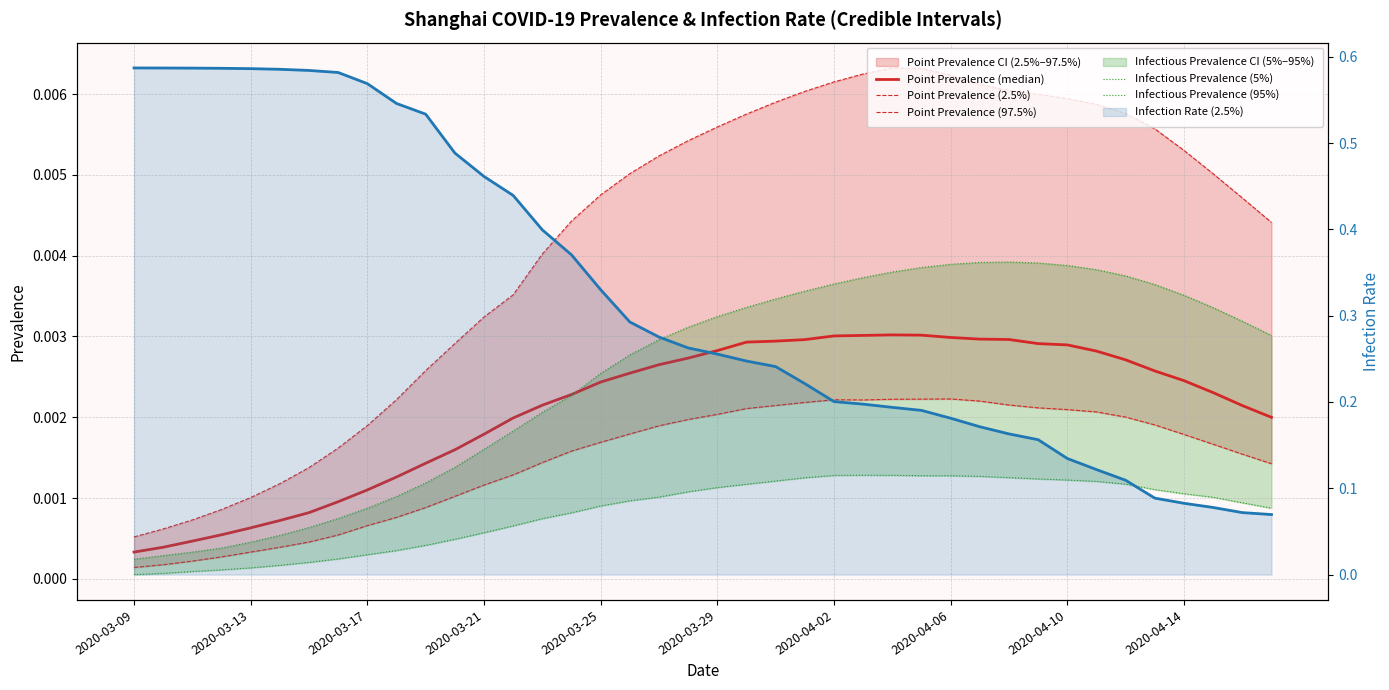

Which series changed the most between 2020-04-02 and 2020-04-06?

Infection Rate (2.5%)